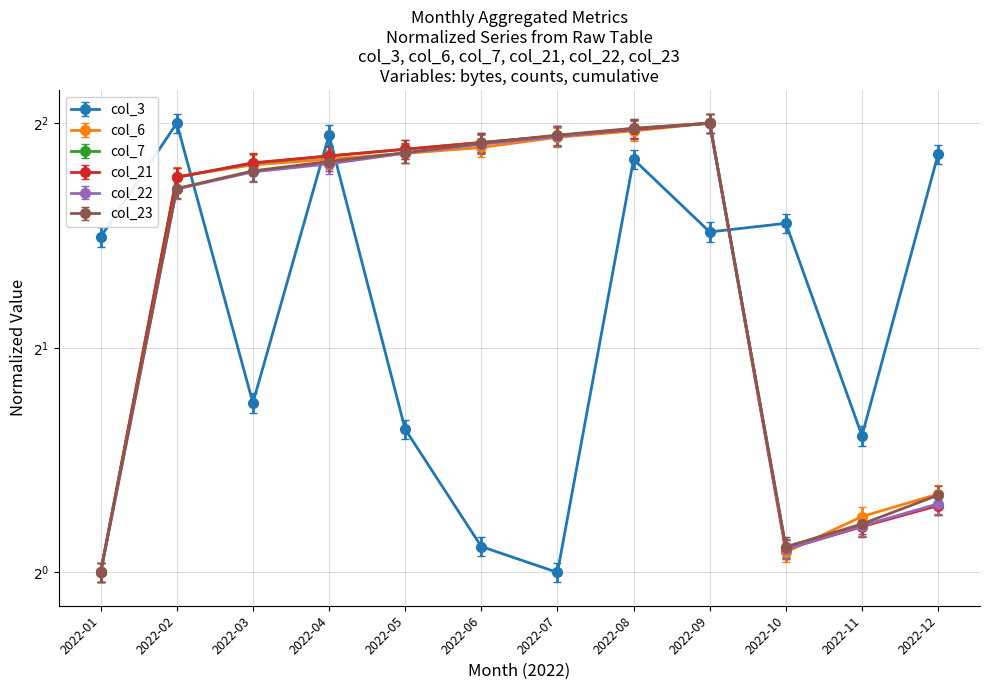

Reading left to right, what are all the values shown in this chart?

col_3 (bytes): 2.8	4.0	1.7	3.9	1.6	1.1	1.0	3.6	2.9	2.9	1.5	3.6
col_6: 1.0	3.4	3.5	3.6	3.6	3.7	3.8	3.9	4.0	1.1	1.2	1.3
col_7: 1.0	3.4	3.5	3.6	3.7	3.8	3.8	3.9	4.0	1.1	1.2	1.2
col_21: 1.0	3.3	3.4	3.5	3.6	3.7	3.7	3.8	3.9	1.0	1.1	1.2
col_22: 1.0	3.3	3.4	3.5	3.6	3.7	3.8	3.9	4.0	1.1	1.2	1.2
col_23: 1.0	3.3	3.5	3.6	3.7	3.8	3.9	3.9	4.0	1.1	1.2	1.3